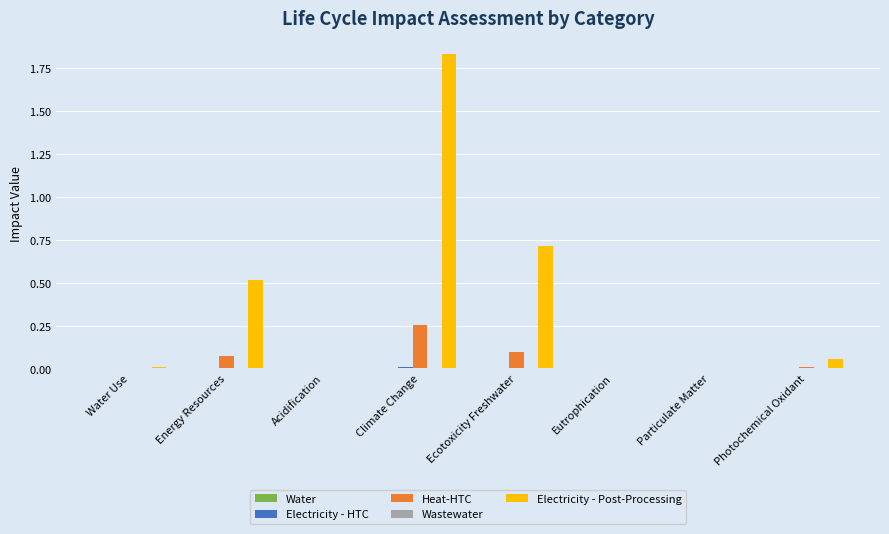

Are the bars grouped side by side (vs. stacked)?

Yes